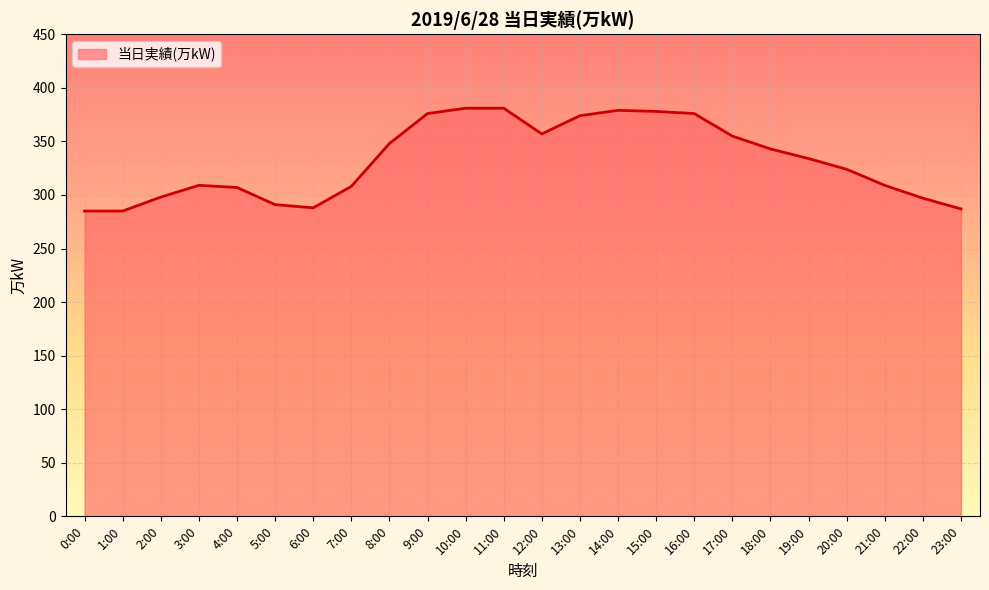

What is the difference between the maximum and minimum values?

96